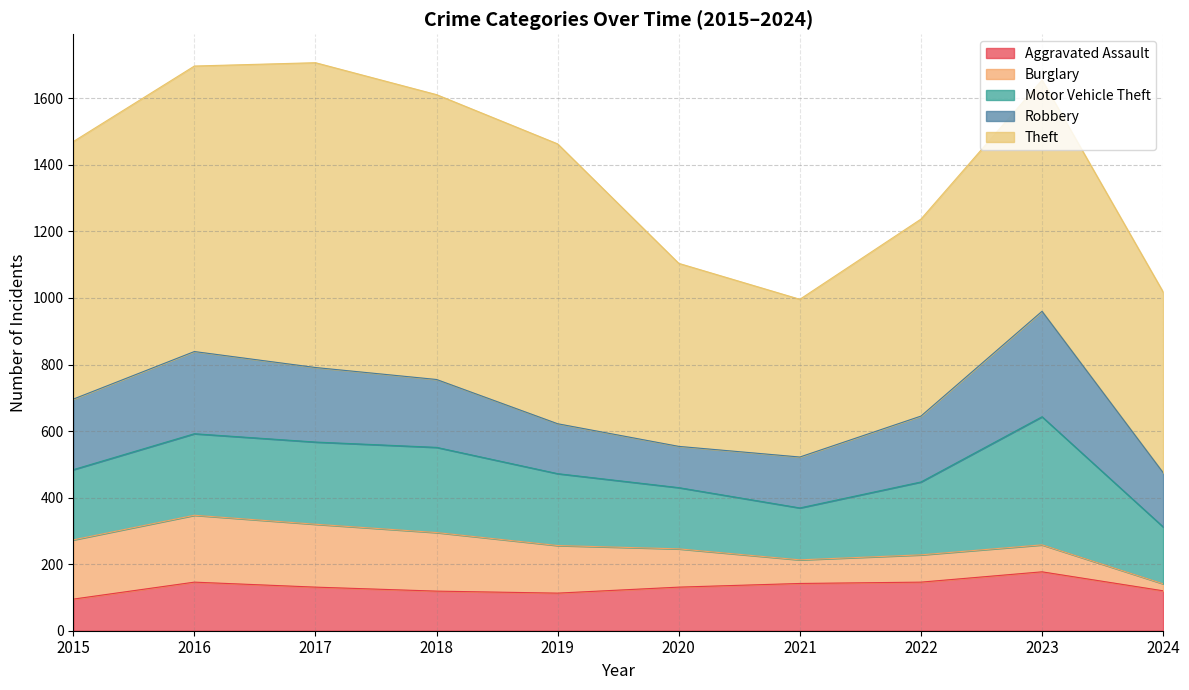

True or false: Burglary and Aggravated Assault intersect in this chart.

True